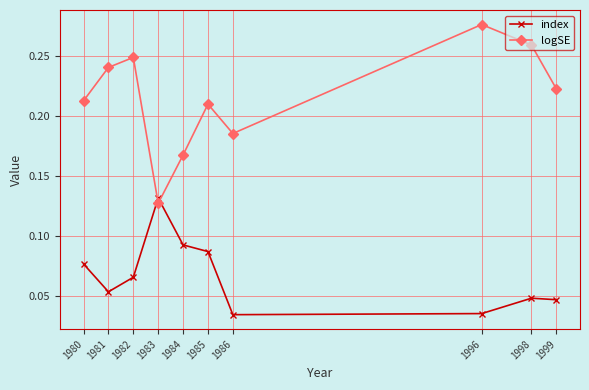

The value of logSE at 1980 is 0.0. True or false?

False